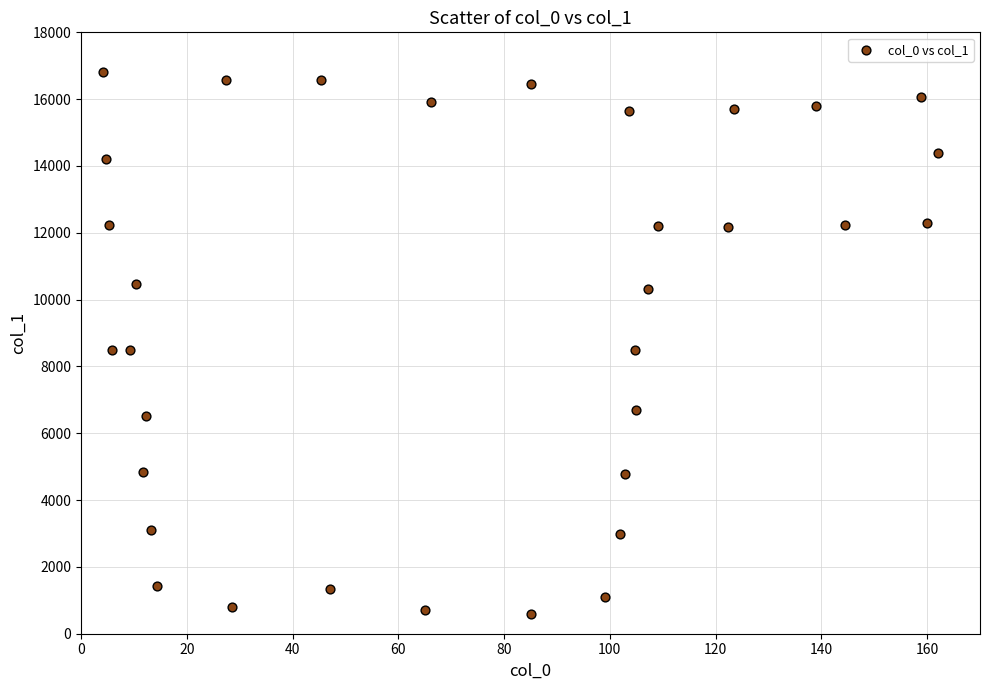

What is the range of X values (max minus min)?

157.9